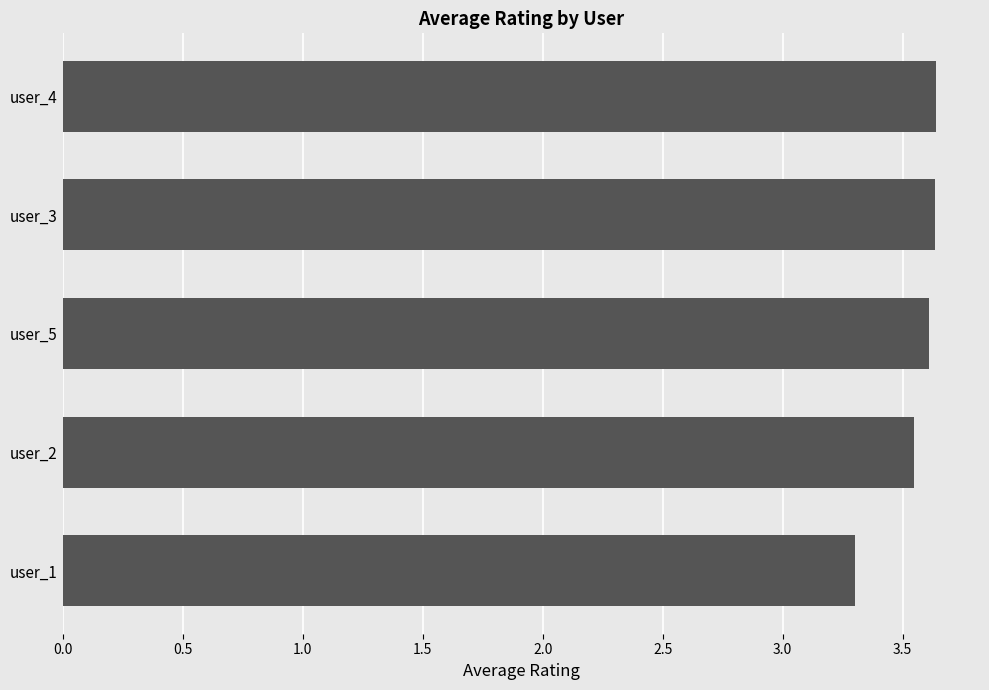

Approximately how many times larger is the value at user_1 compared to user_2?

0.9